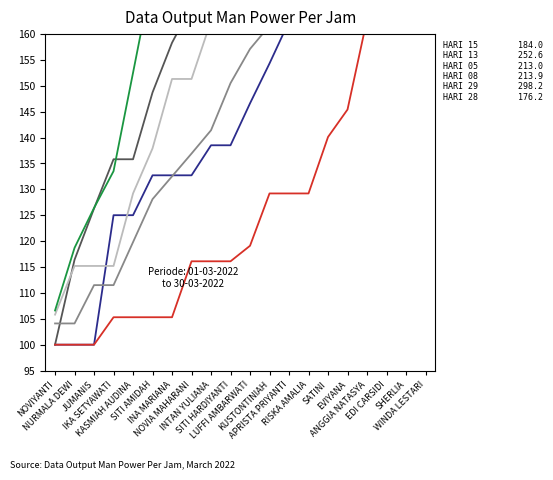

Reading left to right, transcribe all the data shown in this chart.

HARI 15: 100.0	100.0	100.0	125.0	125.0	132.7	132.7	132.7	138.5	138.5	146.6	154.3	162.4	162.4	174.7	181.7	181.7	181.7	184.0	184.0
HARI 13: 100.0	116.4	126.3	135.8	135.8	148.7	158.3	165.4	172.4	183.7	183.7	189.1	189.1	202.2	228.0	236.9	244.8	244.8	244.8	252.6
HARI 05: 104.1	104.1	111.5	111.5	119.8	128.1	132.5	136.9	141.4	150.5	157.1	161.6	166.0	182.2	188.9	192.0	196.5	201.0	205.9	213.0
HARI 08: 105.8	115.2	115.2	115.2	129.2	137.9	151.3	151.3	162.5	172.2	175.7	175.7	195.9	202.4	202.4	202.4	202.4	202.4	202.4	213.9
HARI 29: 106.6	118.7	126.4	133.5	152.5	171.6	183.2	187.6	191.6	196.2	202.4	206.2	212.7	250.5	255.1	267.4	271.9	275.8	293.8	298.2
HARI 28: 100.0	100.0	100.0	105.3	105.3	105.3	105.3	116.1	116.1	116.1	119.1	129.2	129.2	129.2	140.1	145.4	162.8	169.8	176.2	176.2